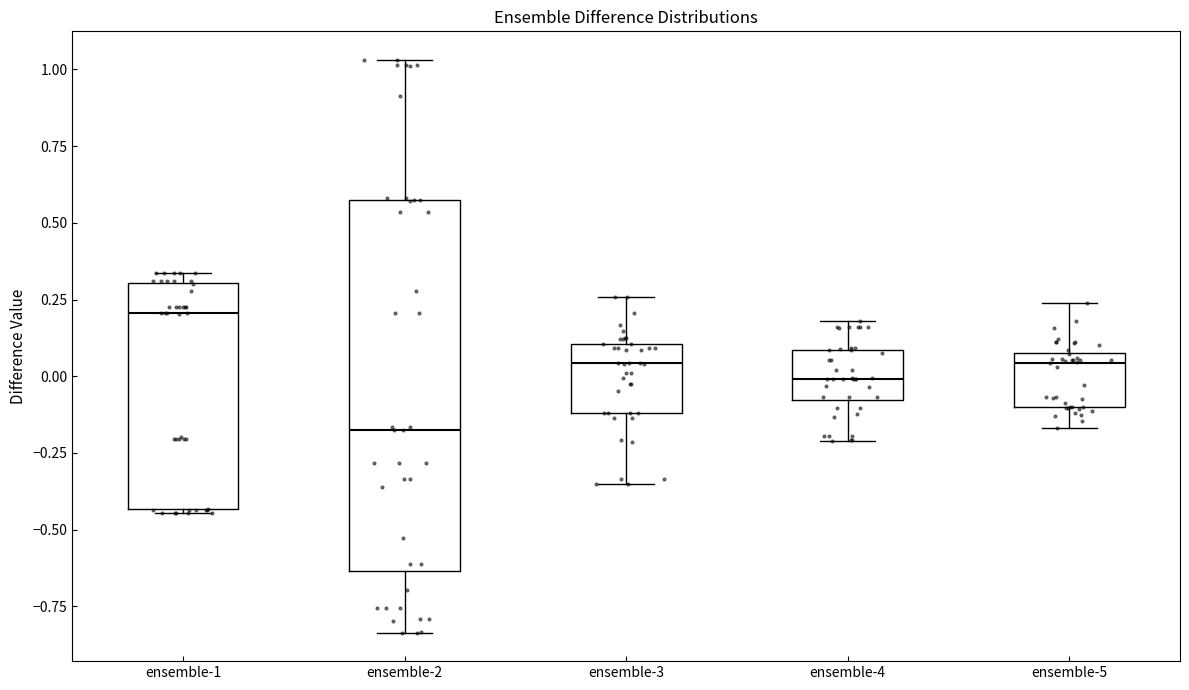

Reading left to right, transcribe this box plot: for each box, give where its median line is, the range the box spans, and where its two whiskers end, as read against the y-axis. The values are not printed on the chart, so give them approximately, as read against the axis.

ensemble-1: median 0.20, box -0.45 to 0.30, whiskers -0.45 to 0.35
ensemble-2: median -0.15, box -0.65 to 0.55, whiskers -0.85 to 1.05
ensemble-3: median 0.05, box -0.10 to 0.10, whiskers -0.35 to 0.25
ensemble-4: median 0.00, box -0.10 to 0.10, whiskers -0.20 to 0.20
ensemble-5: median 0.05, box -0.10 to 0.10, whiskers -0.15 to 0.25